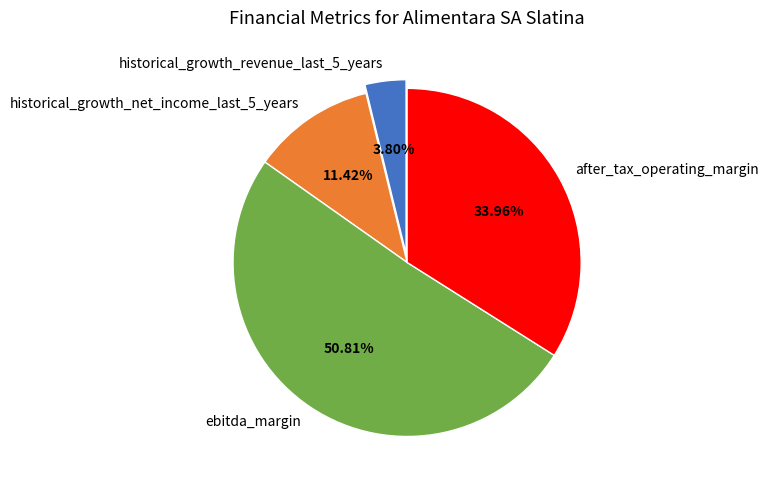

To the nearest percent, what is the difference between the largest and smallest slice percentages?

47%